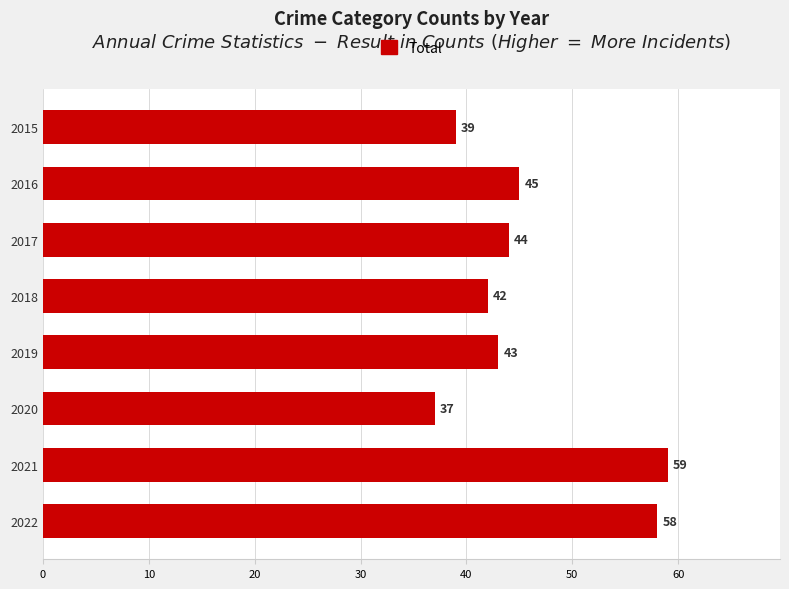

What is the sum of all values?

367